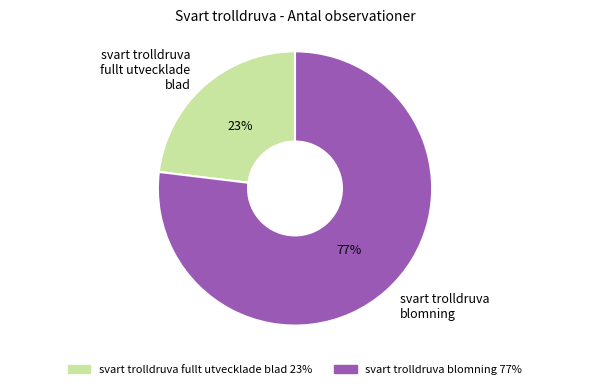

To the nearest percent, what is the difference between the largest and smallest slice percentages?

54%